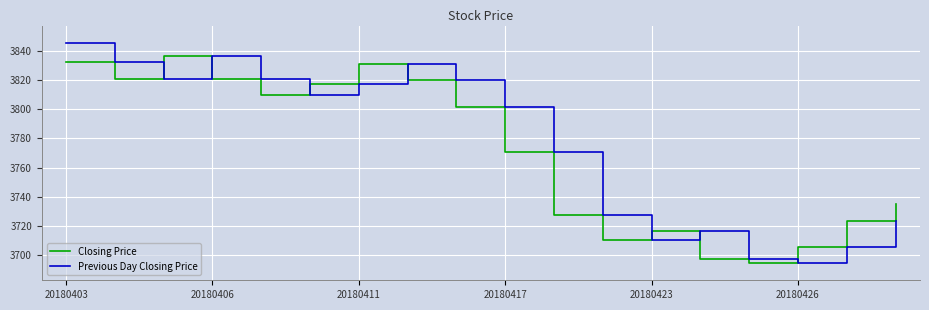

True or false: Previous Day Closing Price and Closing Price intersect in this chart.

True